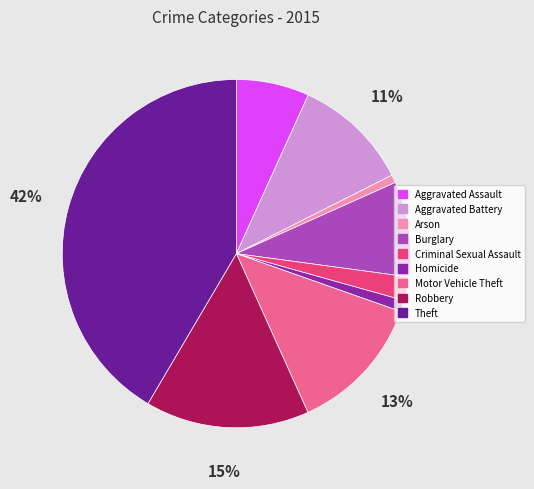

To the nearest percent, what is the difference between the largest and smallest slice percentages?

41%